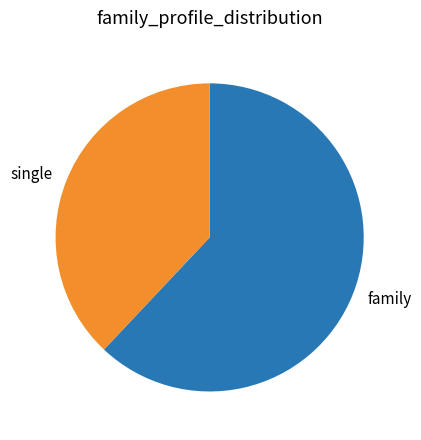

Which has a higher value, single or family?

family